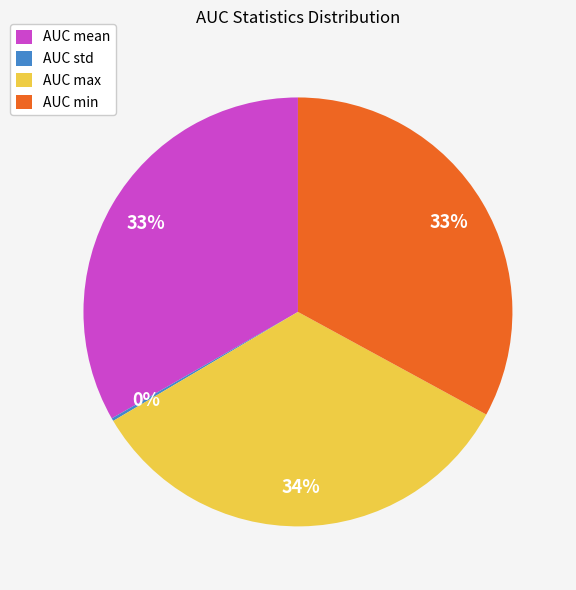

To the nearest percent, what portion does AUC min represent?

33%